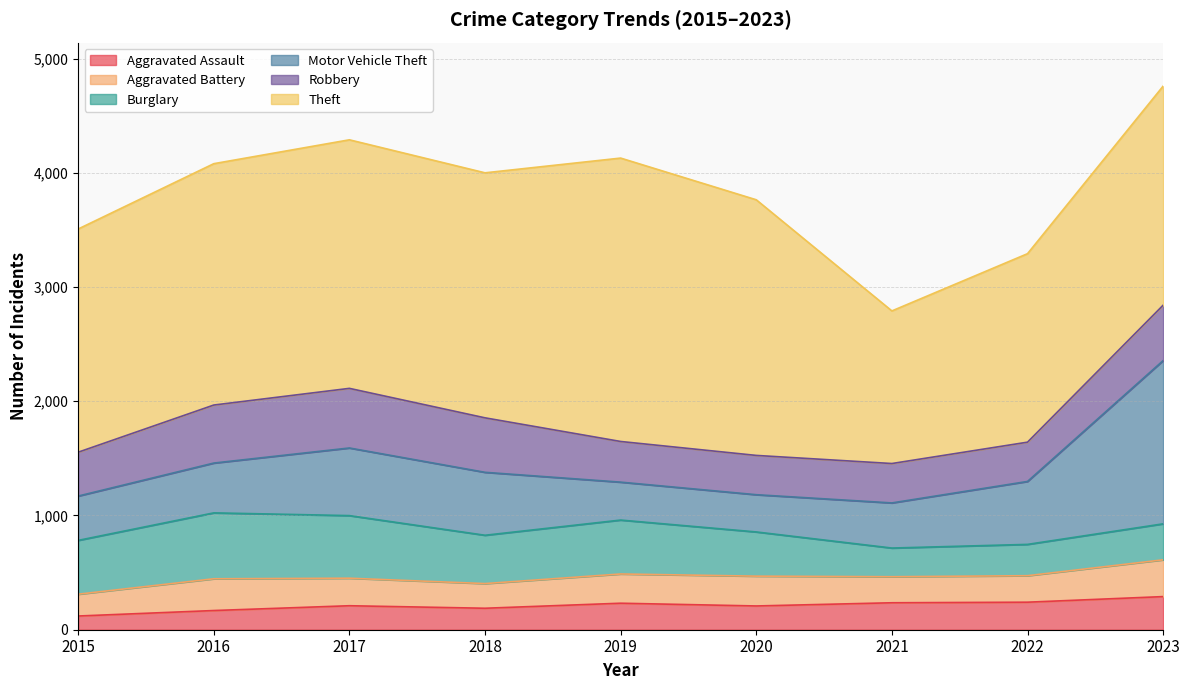

At which label does Burglary reach its minimum?

2021